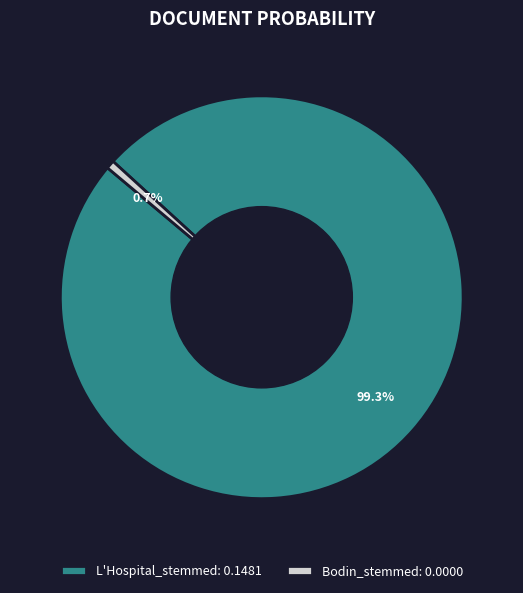

Which category has the smallest portion of the pie?

Bodin_stemmed